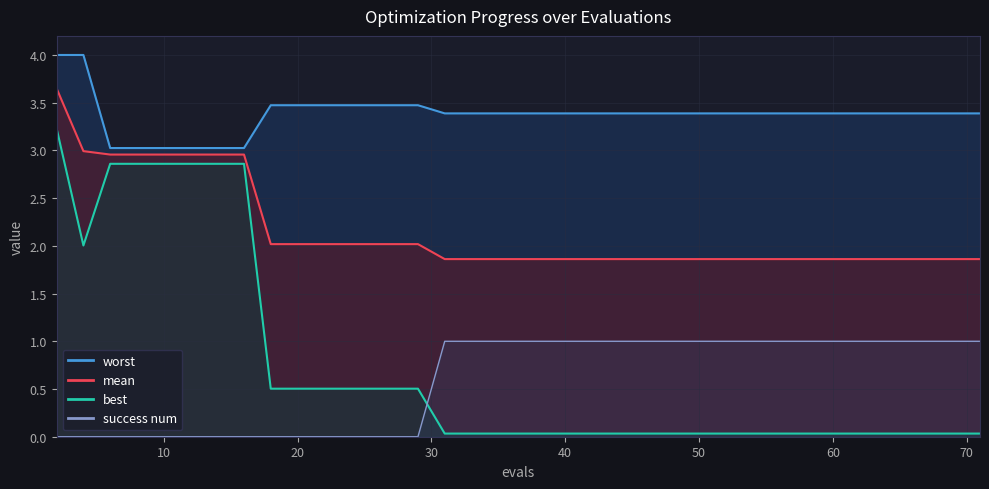

Which series has the largest range (max minus min)?

best